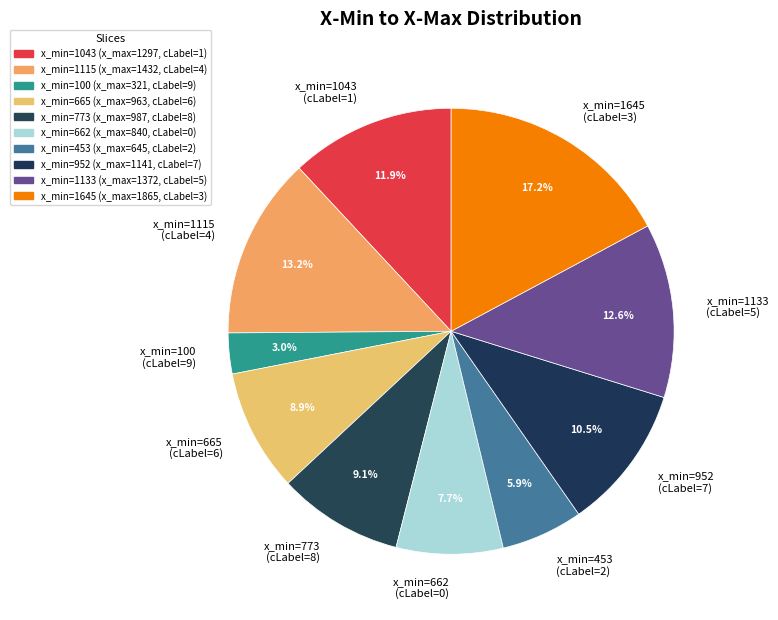

Between x_min=1133 and x_min=952, which is larger?

x_min=1133